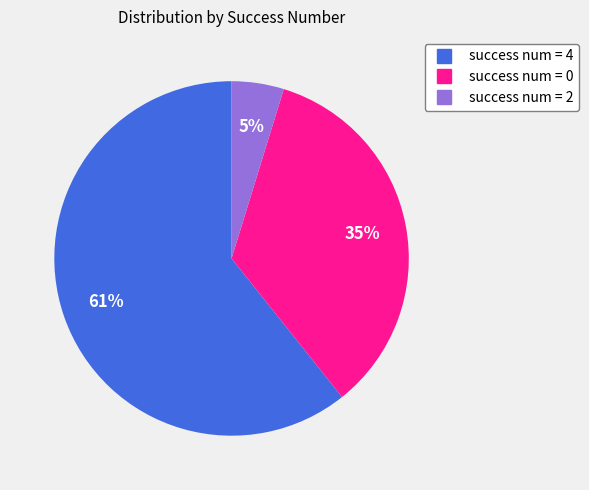

Is there a majority slice in this chart?

Yes